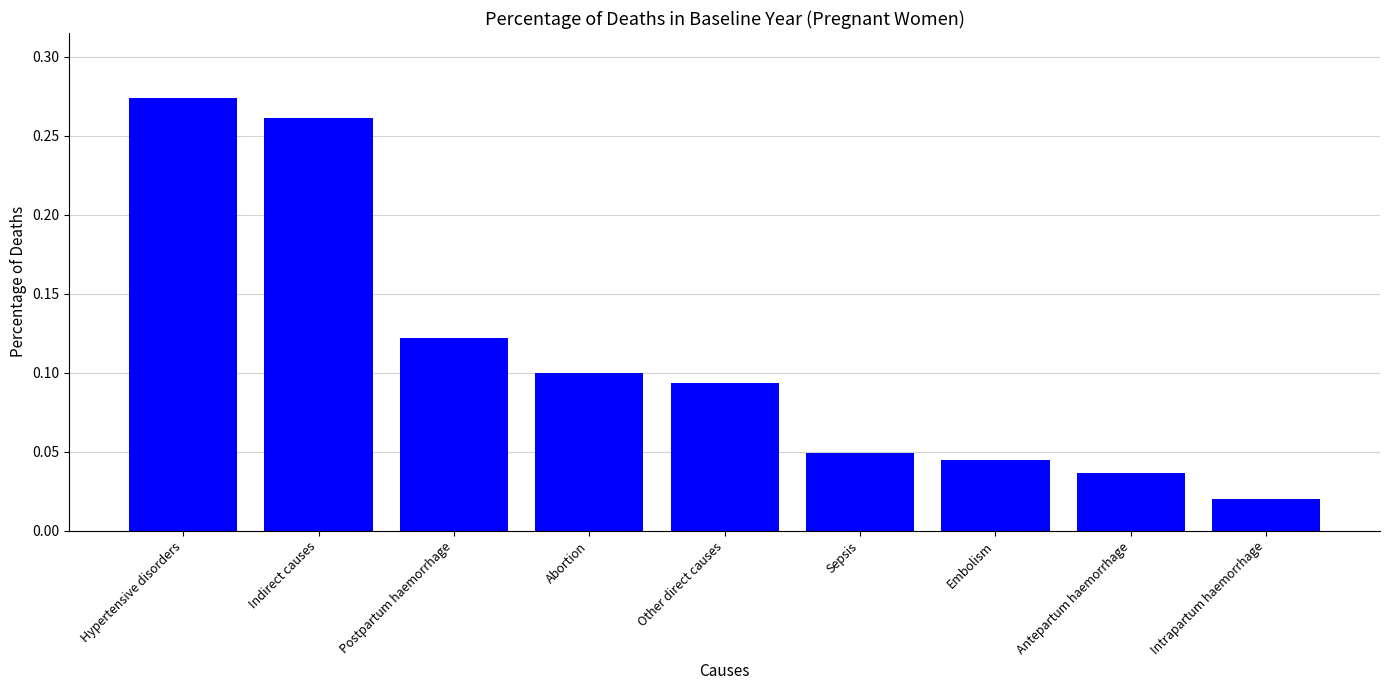

What position from the left is Intrapartum haemorrhage?

9